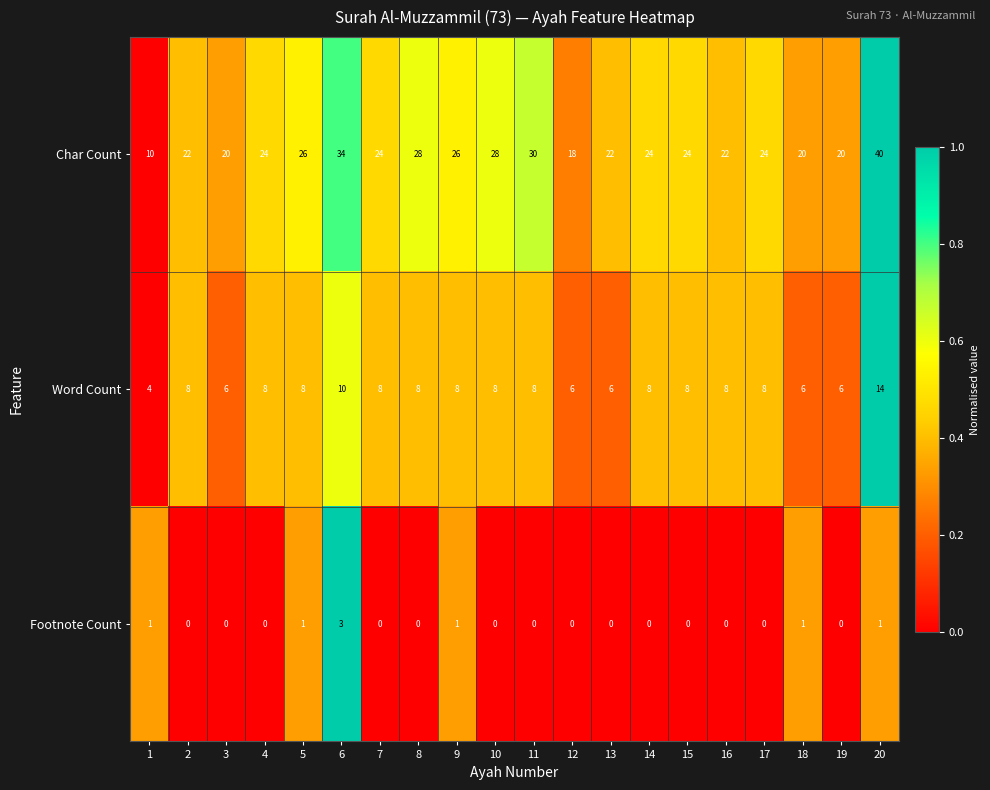

What is the maximum value shown in the chart?

40